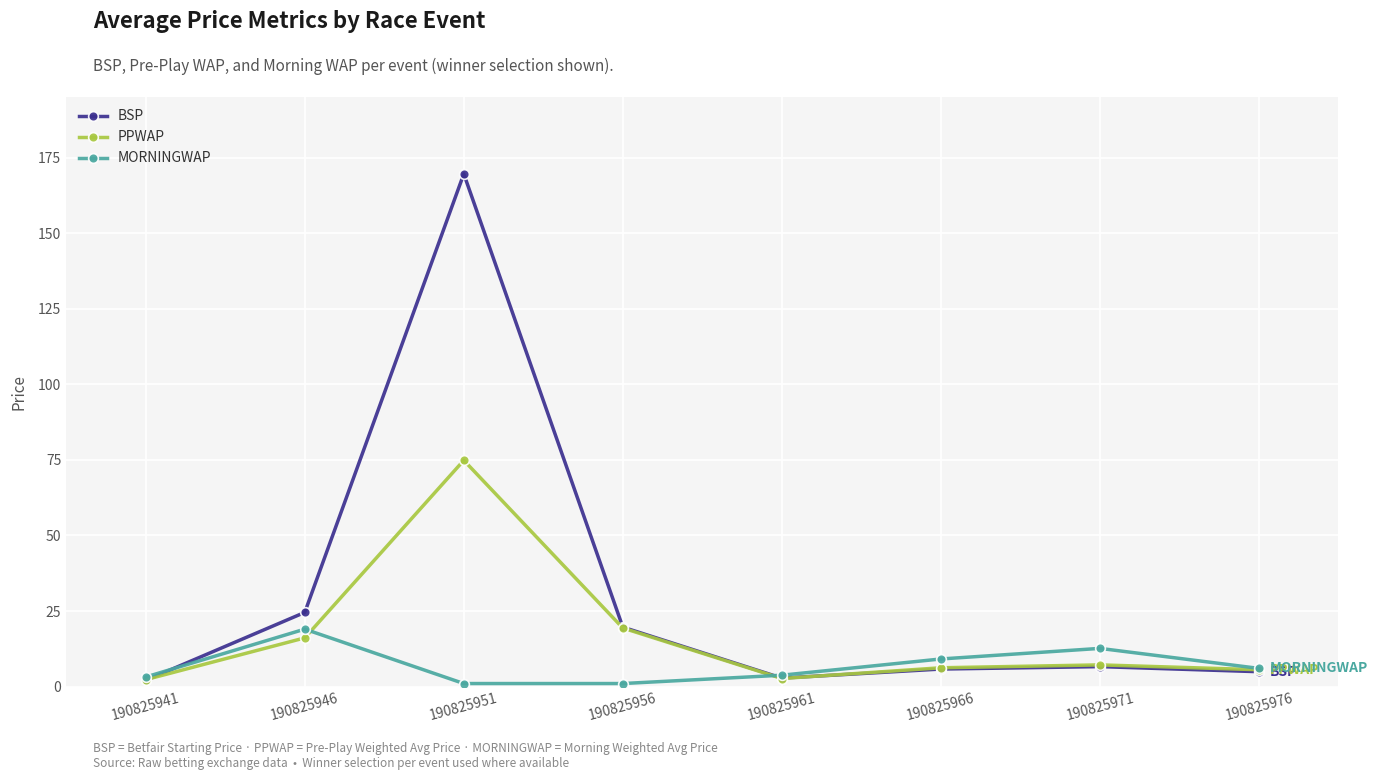

At which label does MORNINGWAP reach its peak?

190825946